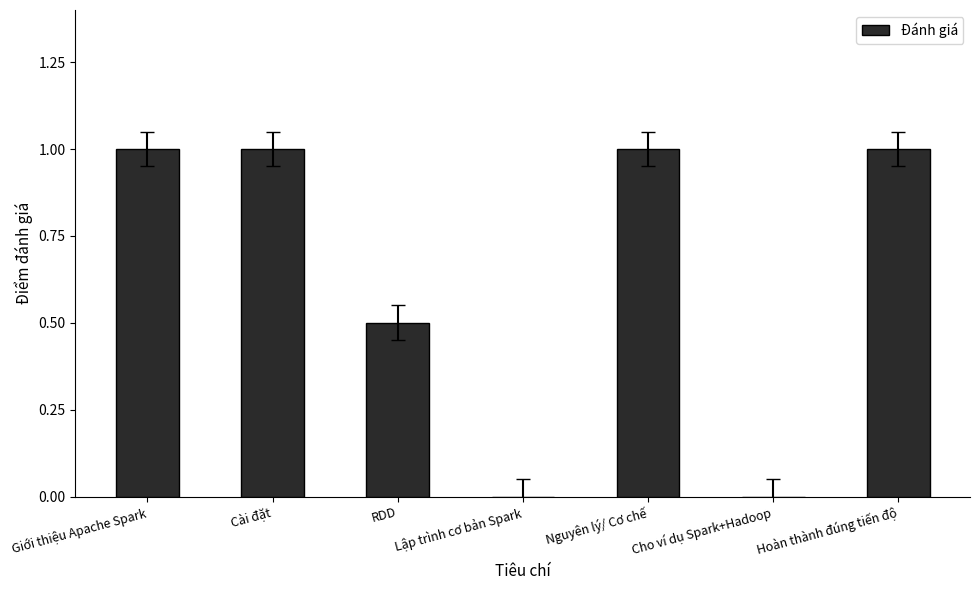

The value at Nguyên lý/ Cơ chế is 1.0. True or false?

True